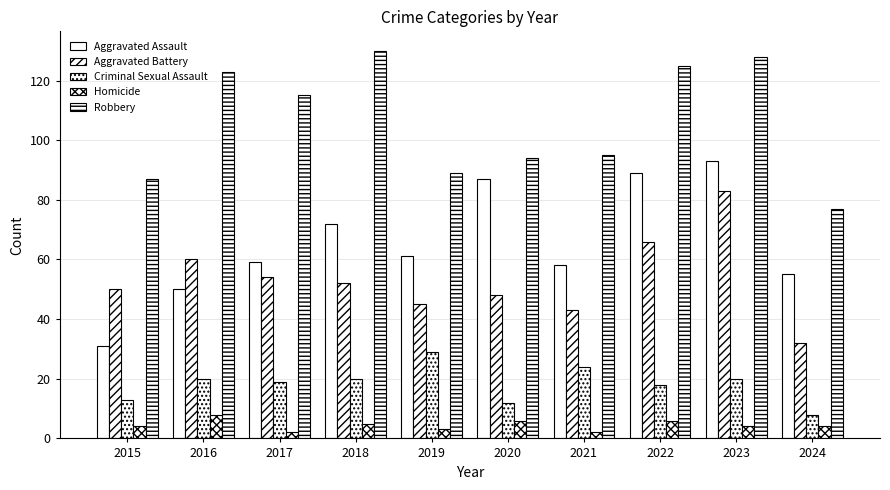

How many data points does each series have?

10